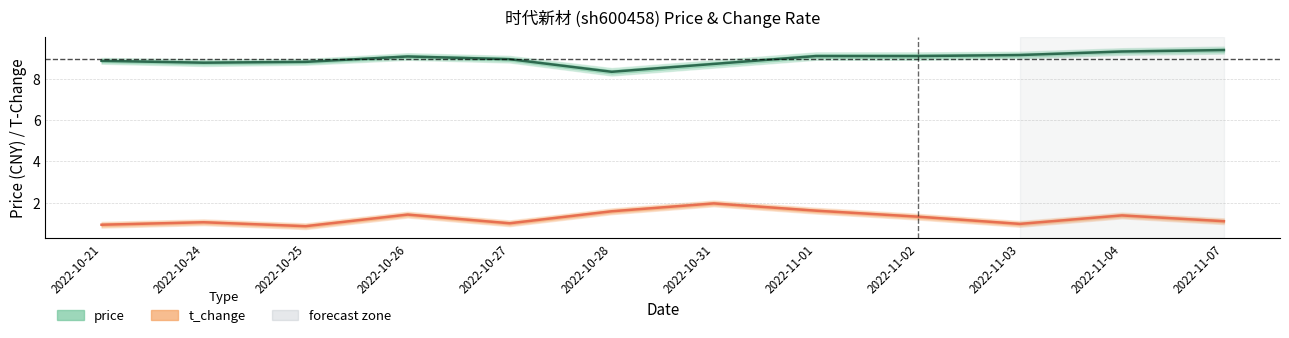

At which label is t_change closest to 1?

2022-10-27